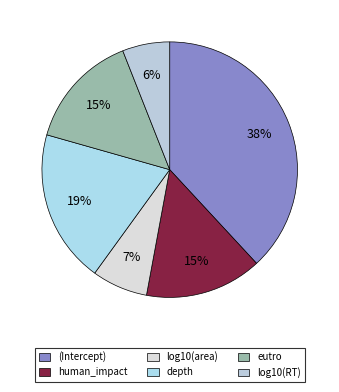

Count the number of slices in the pie.

6